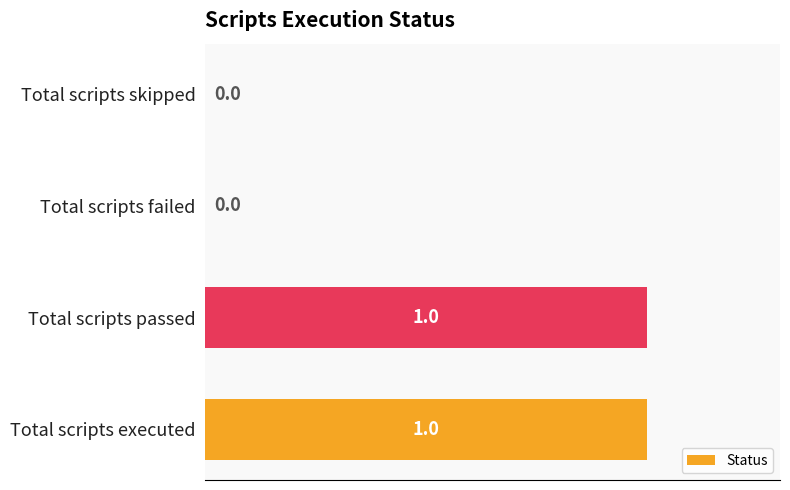

Reading bottom to top, what are all the values shown in this chart?

Total scripts executed=1	Total scripts passed=1	Total scripts failed=0	Total scripts skipped=0